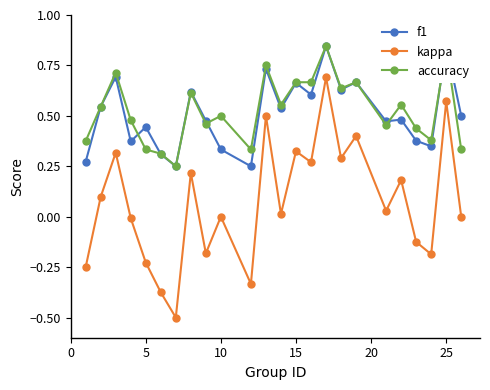

True or false: accuracy has more than 2 points higher than both neighbors.

True